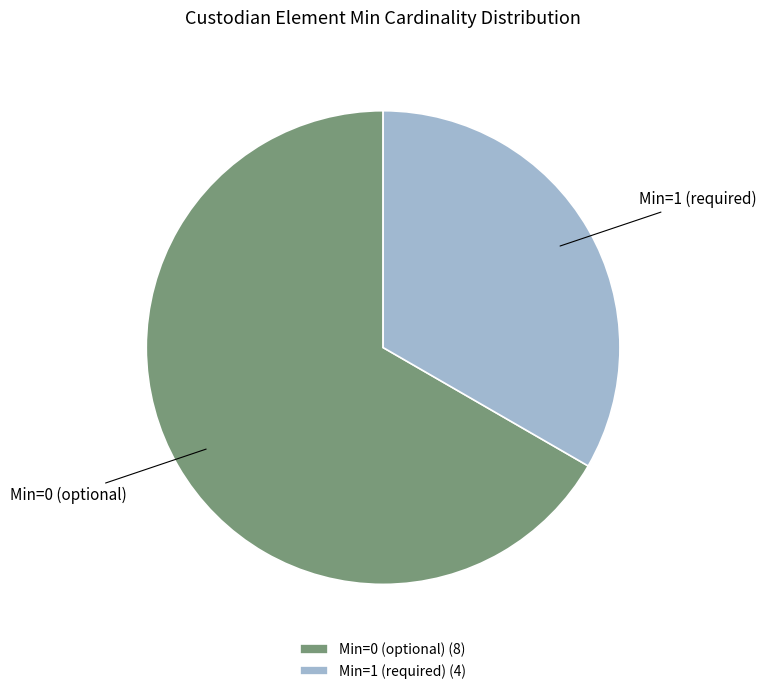

How many segments does this pie chart have?

2